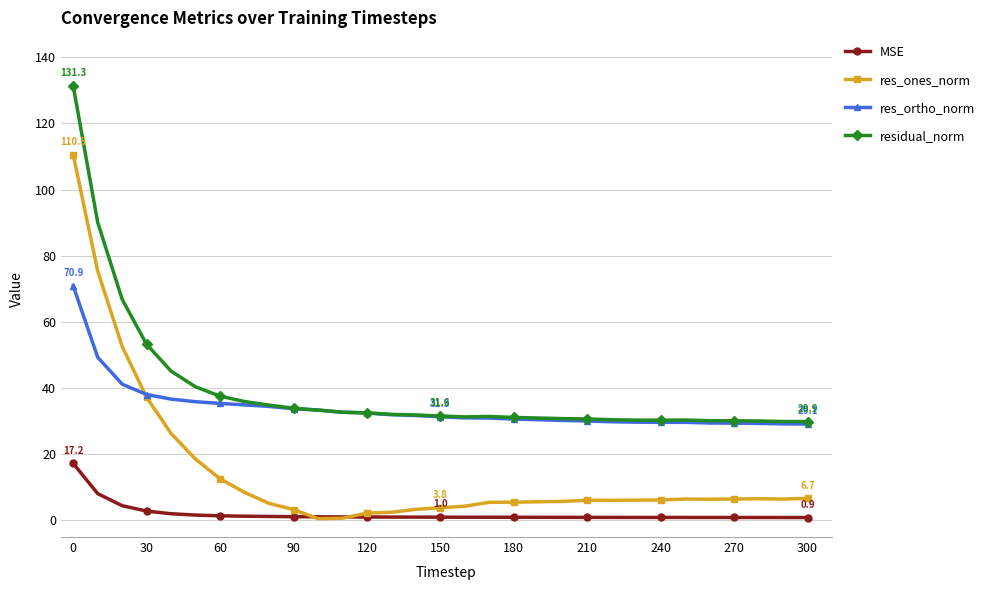

List the series in order of their peak value, lowest first.

MSE, res_ortho_norm, res_ones_norm, residual_norm